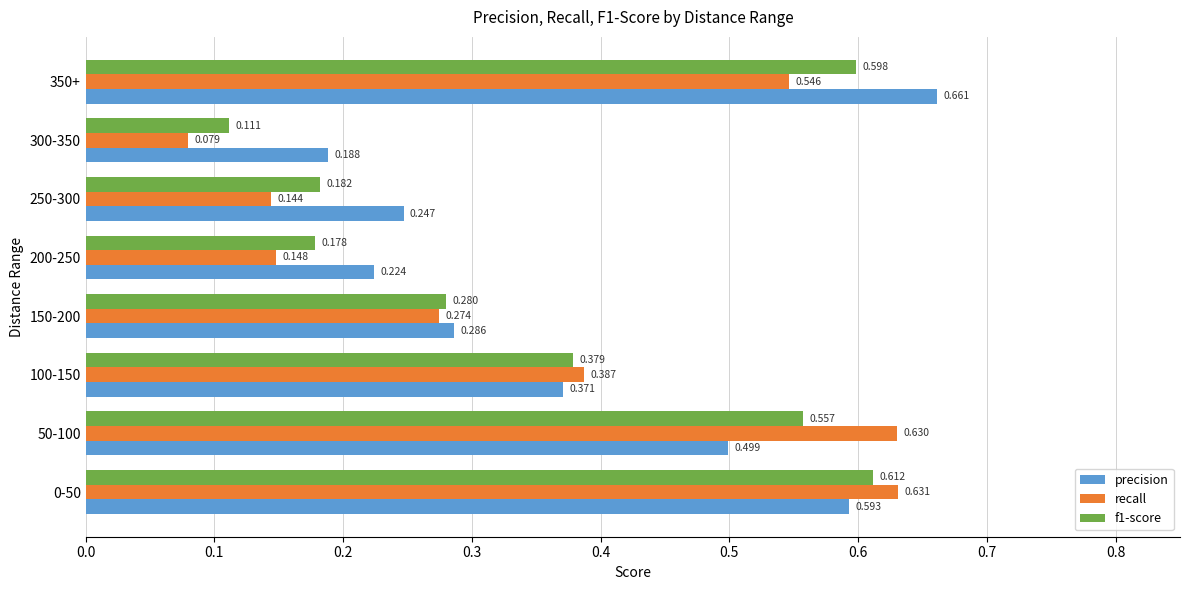

Which series has the widest spread of values?

recall